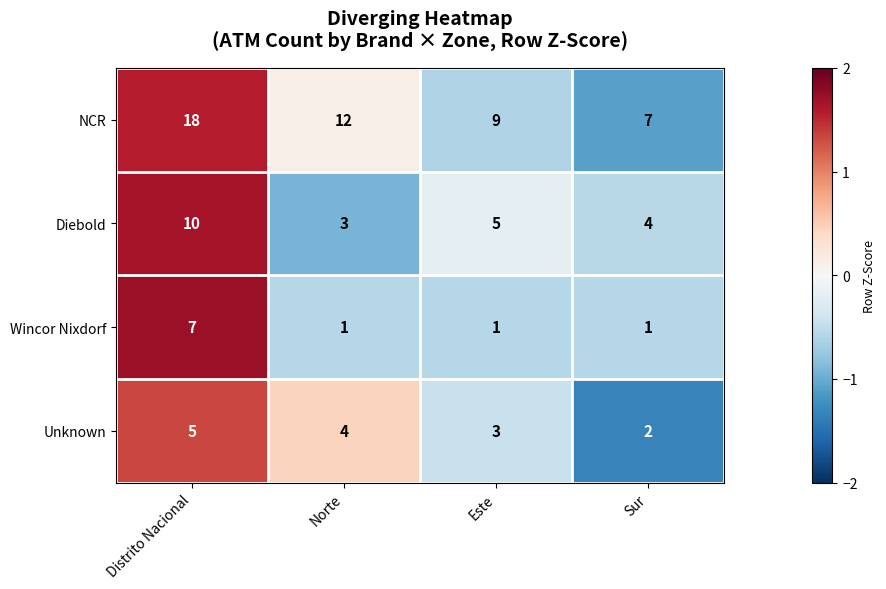

The value of Wincor Nixdorf at Este is 2. True or false?

False